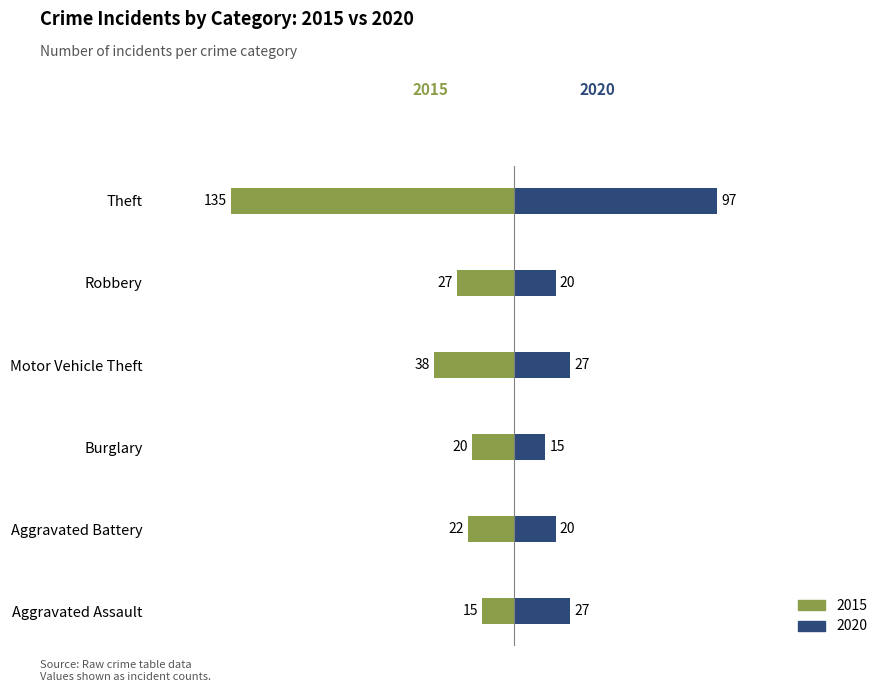

Where does the 2015 series first go above -22?

Aggravated Assault